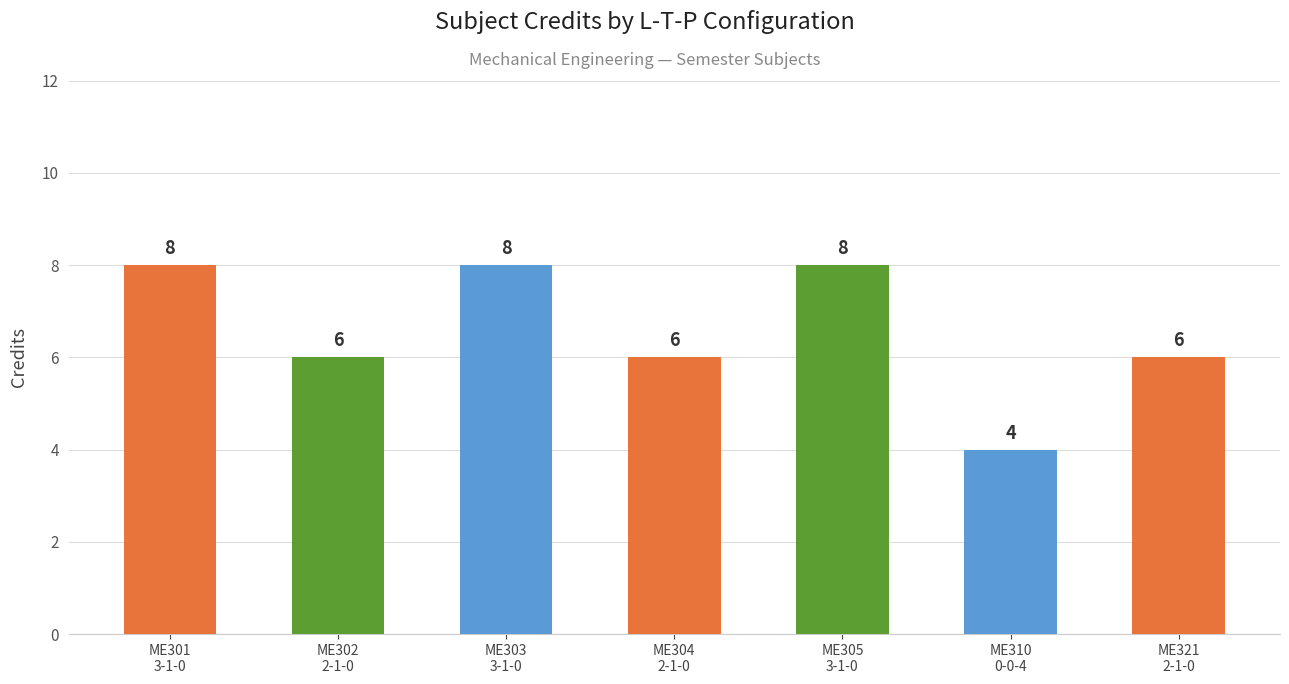

At which label does the data first exceed 6?

ME301
3-1-0